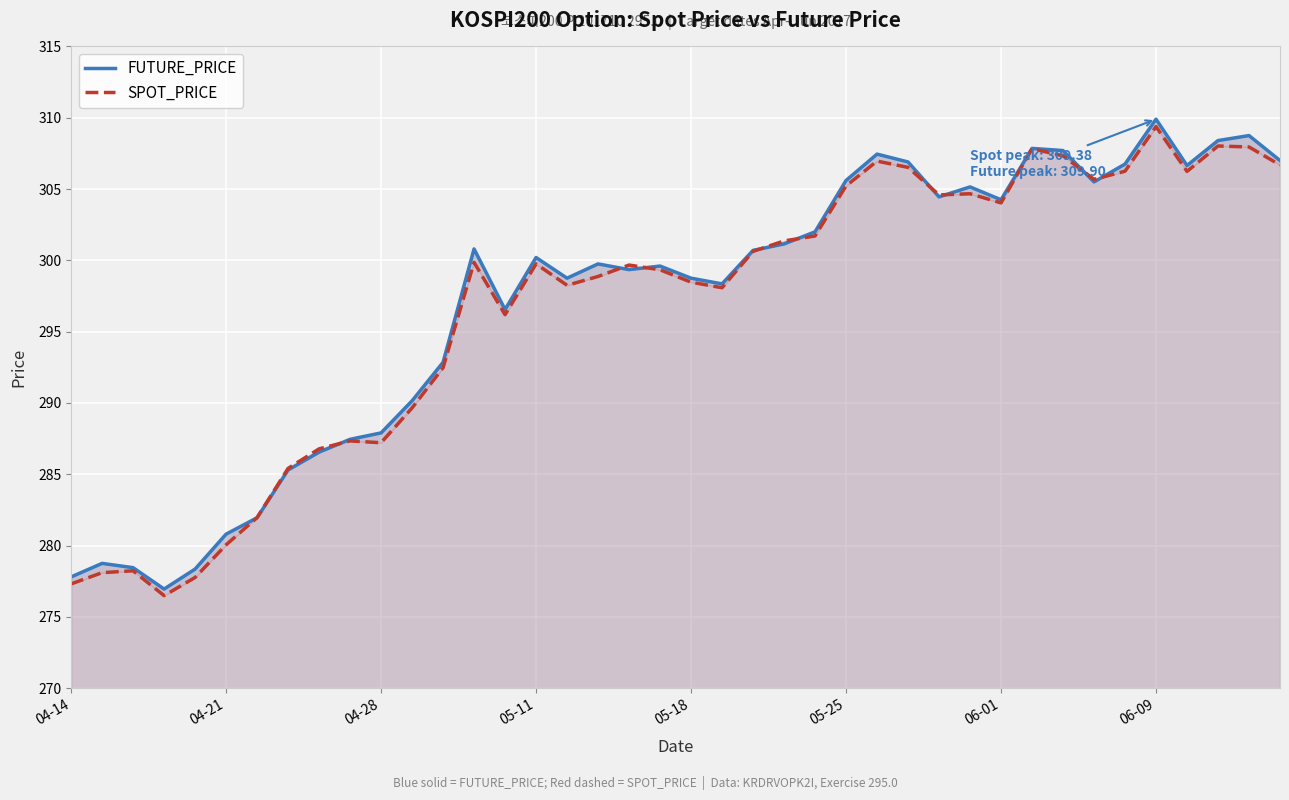

Where is SPOT_PRICE nearest to the value 292?

12